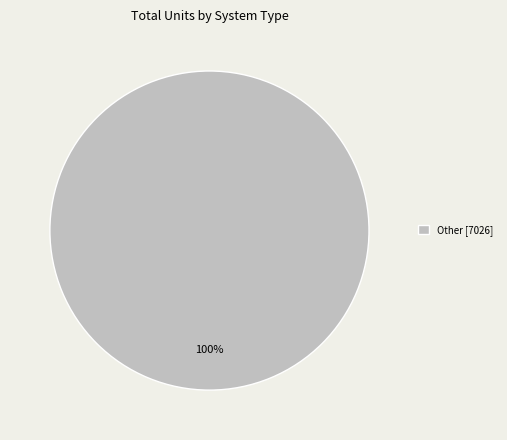

What percentage is the Other [7026] slice, to the nearest percent?

100%